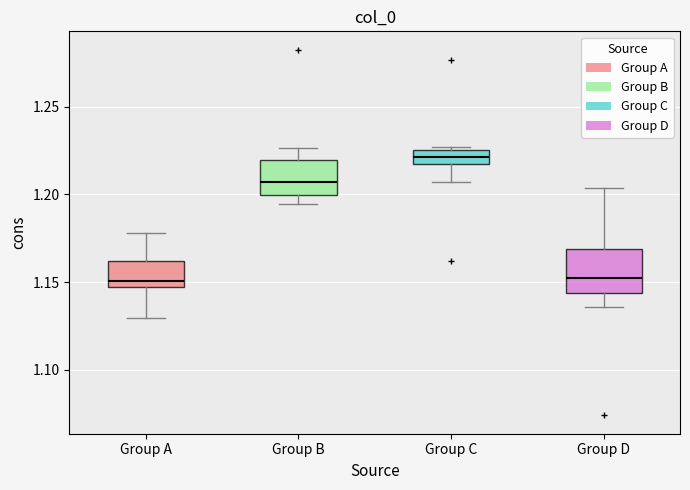

Which box has the highest median line?

Group C